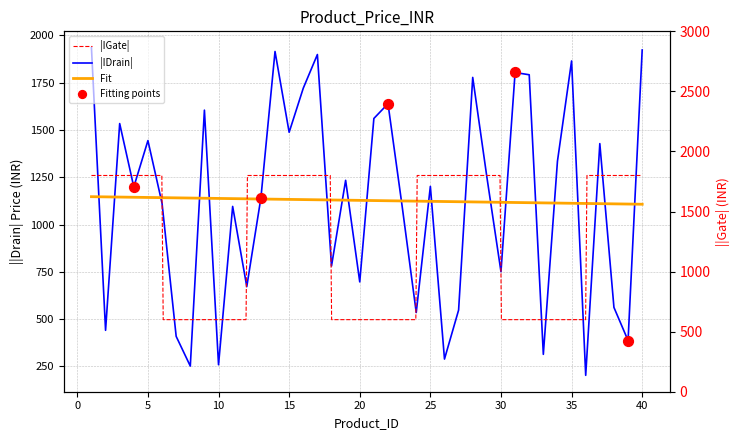

Which has a higher value, 27 or 12?

12